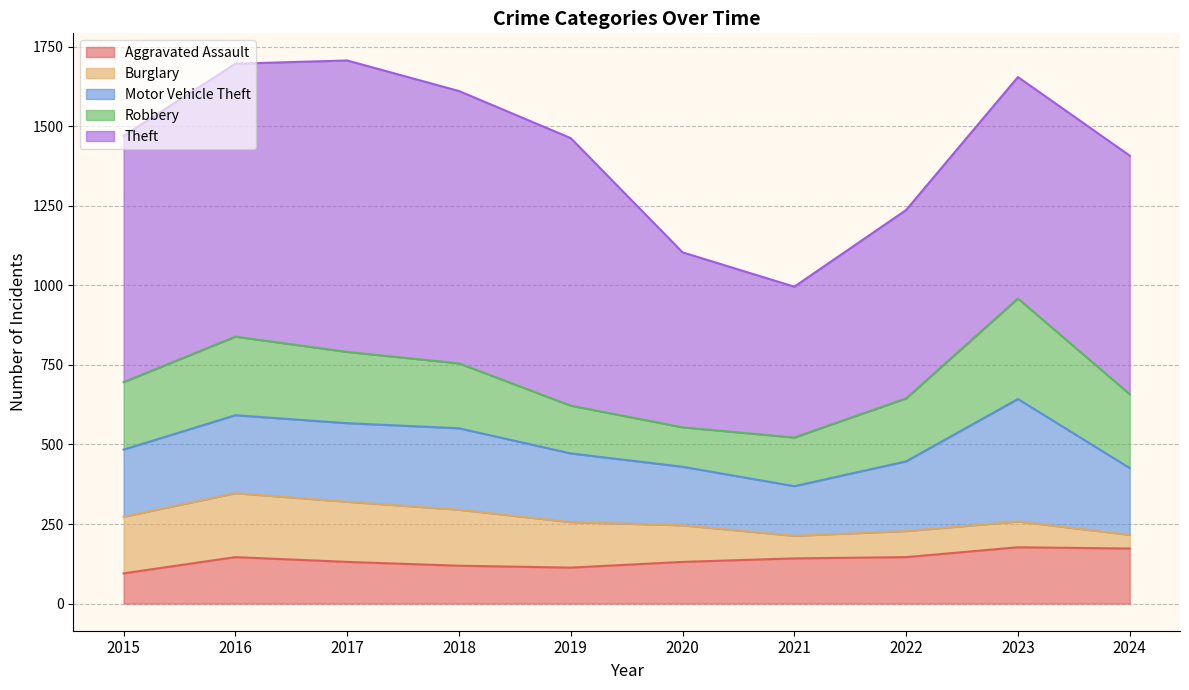

Between 2015 and 2022, which series saw the biggest shift?

Theft